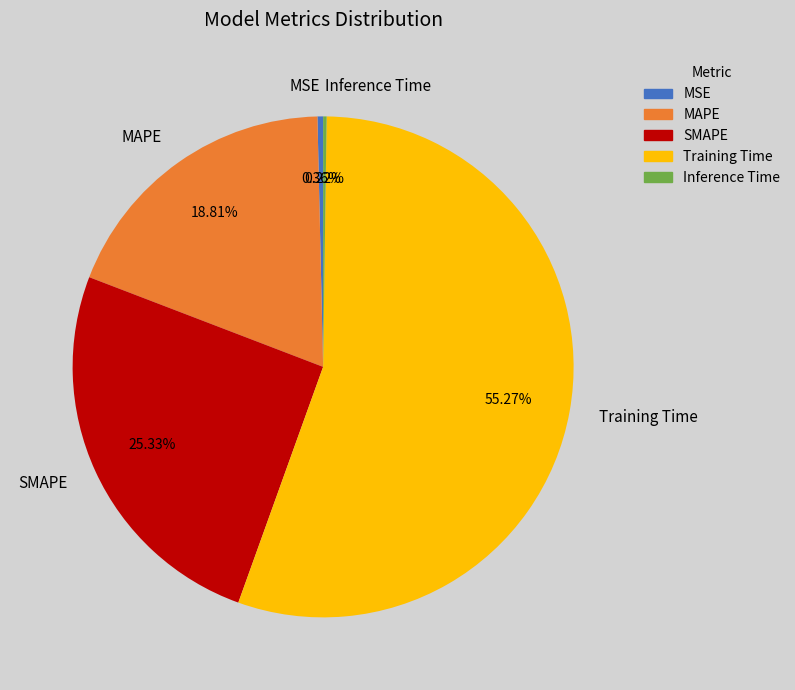

Which has a higher value, MSE or Training Time?

Training Time